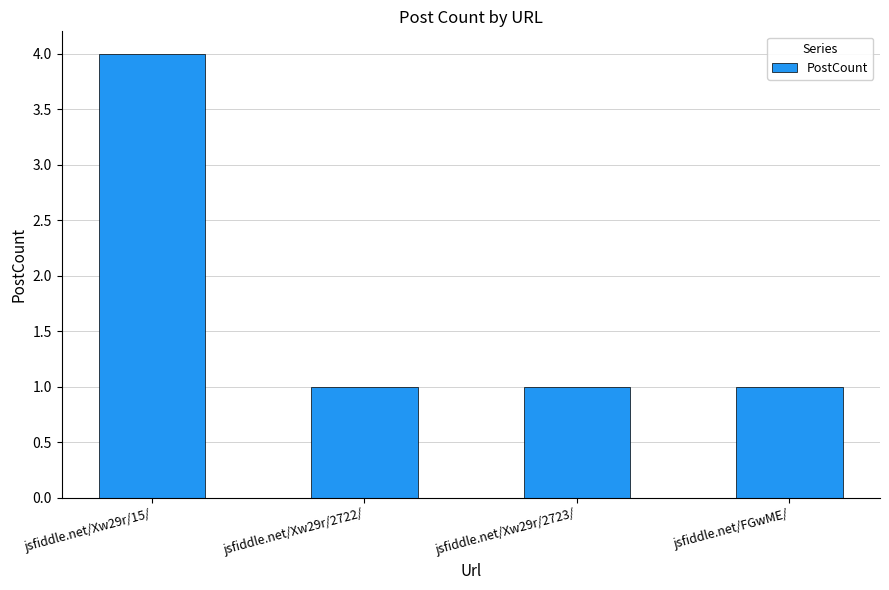

At which category does the chart reach its peak across all series?

jsfiddle.net/Xw29r/15/